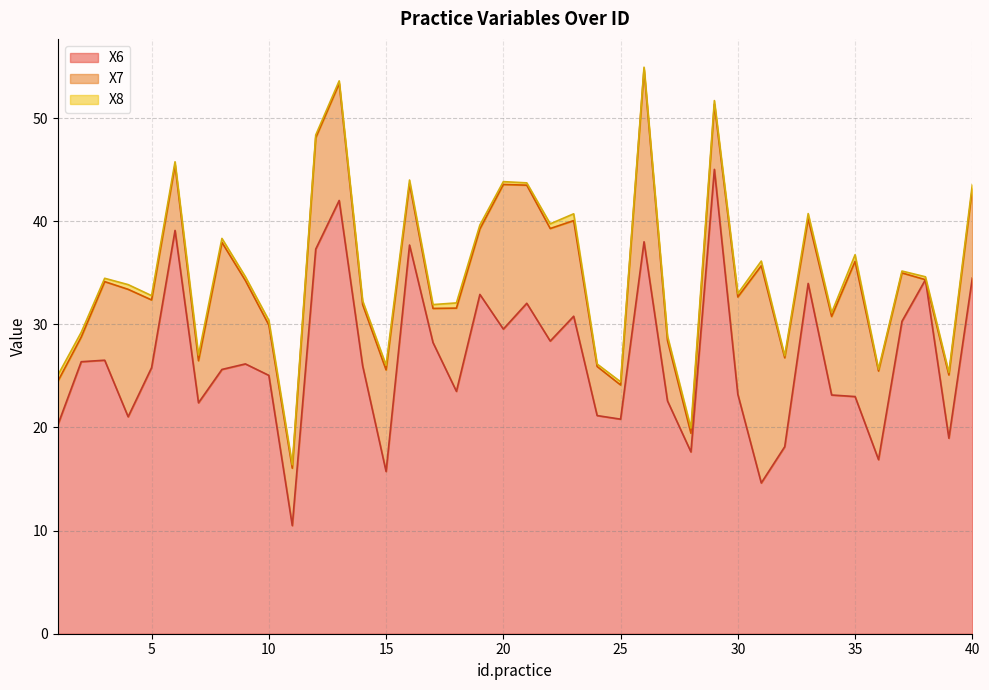

The value of X8 at 19 is 0.2. True or false?

False